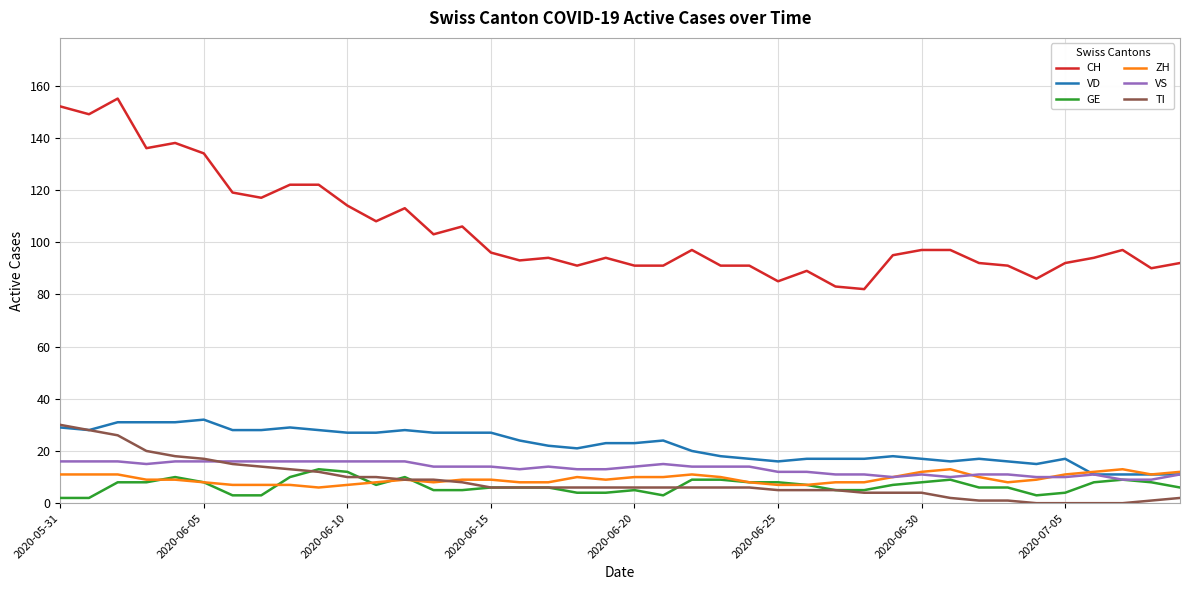

Which series has the largest range (max minus min)?

CH